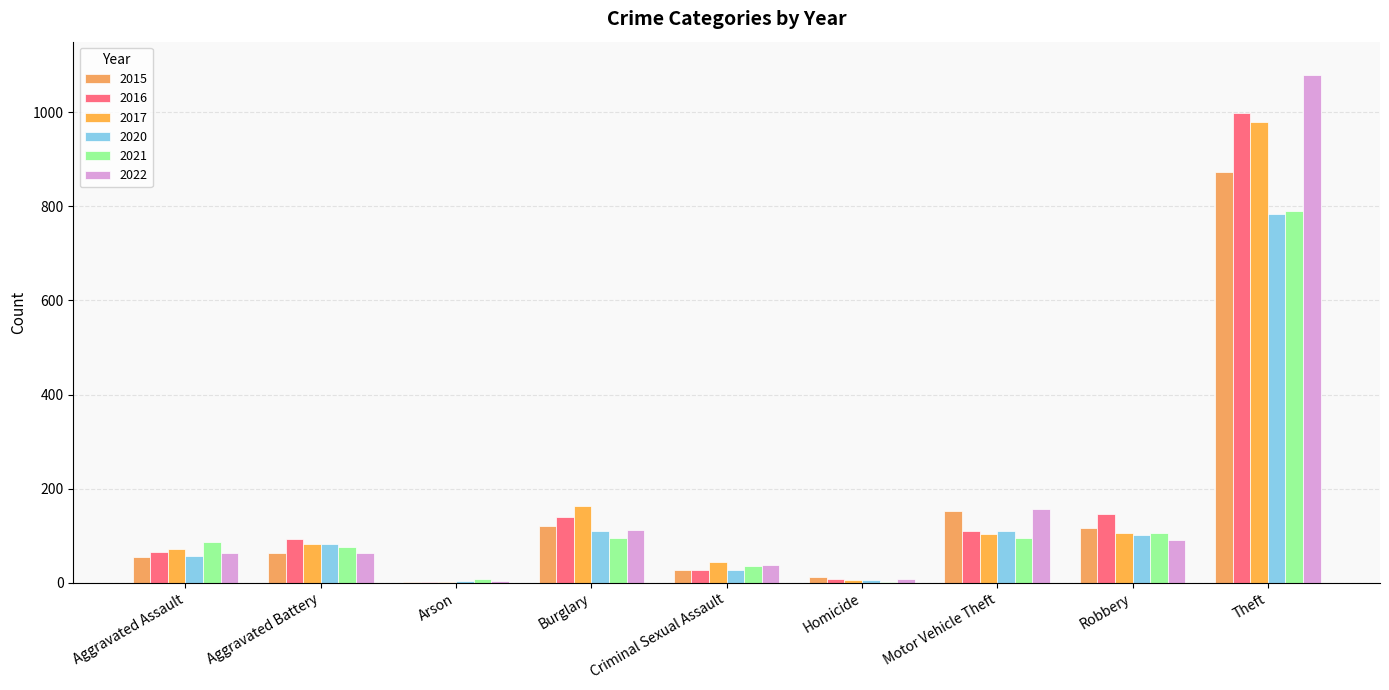

What is the minimum value for 2022?

4